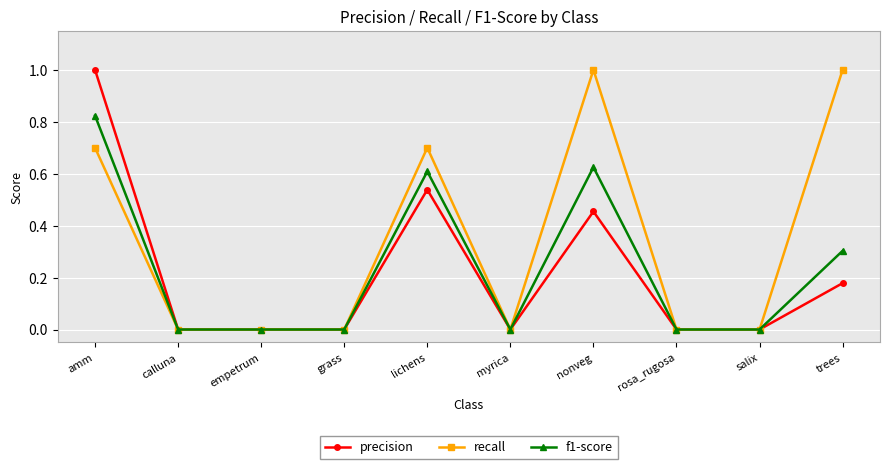

What is the spread (max minus min) of values at amm?

0.3